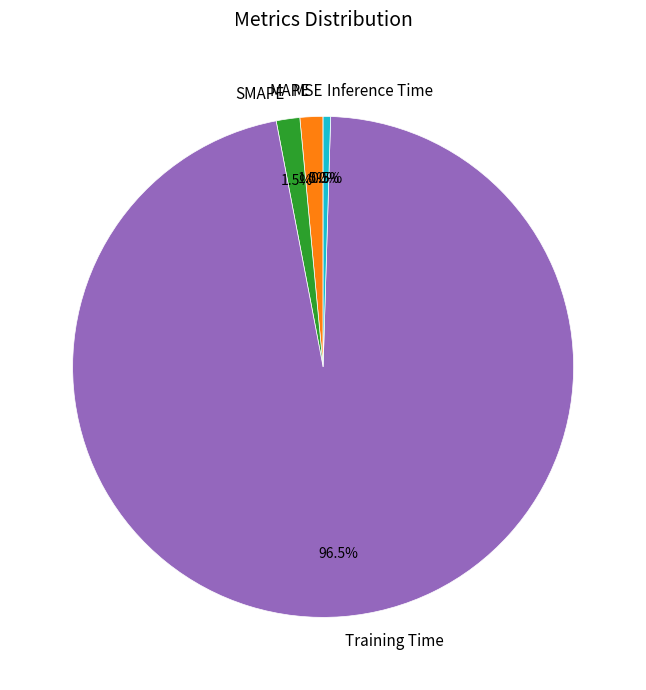

Which slice is the largest?

Training Time